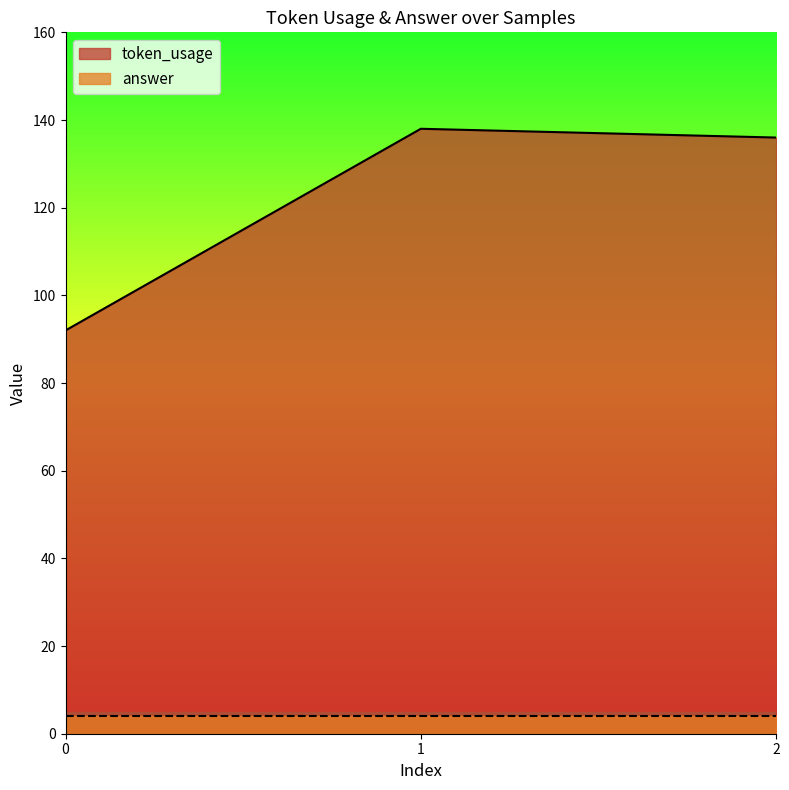

Rank the categories by value from highest to lowest.

1, 2, 0